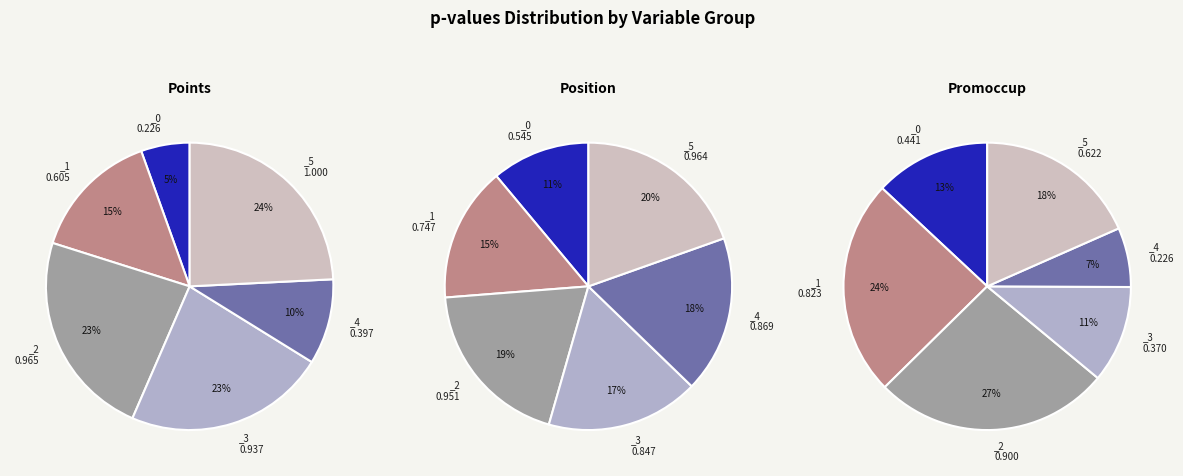

Count the number of slices in the pie.

6